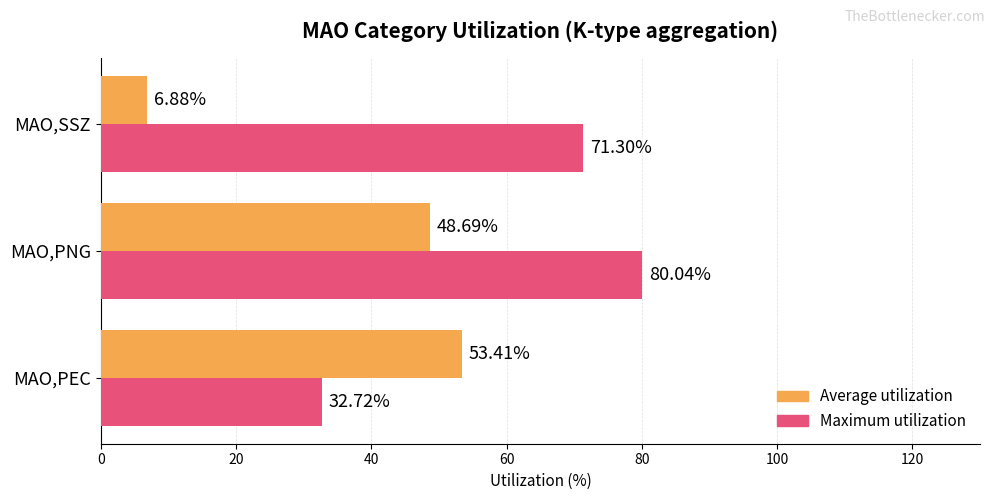

Which series has the widest spread of values?

Maximum utilization